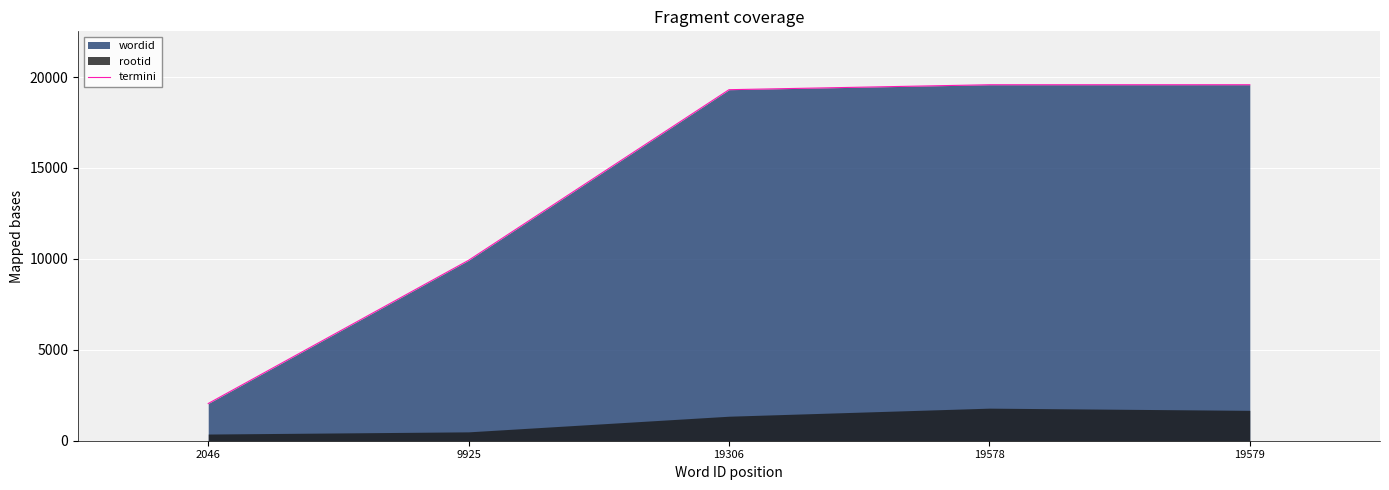

What is the average value?

14087